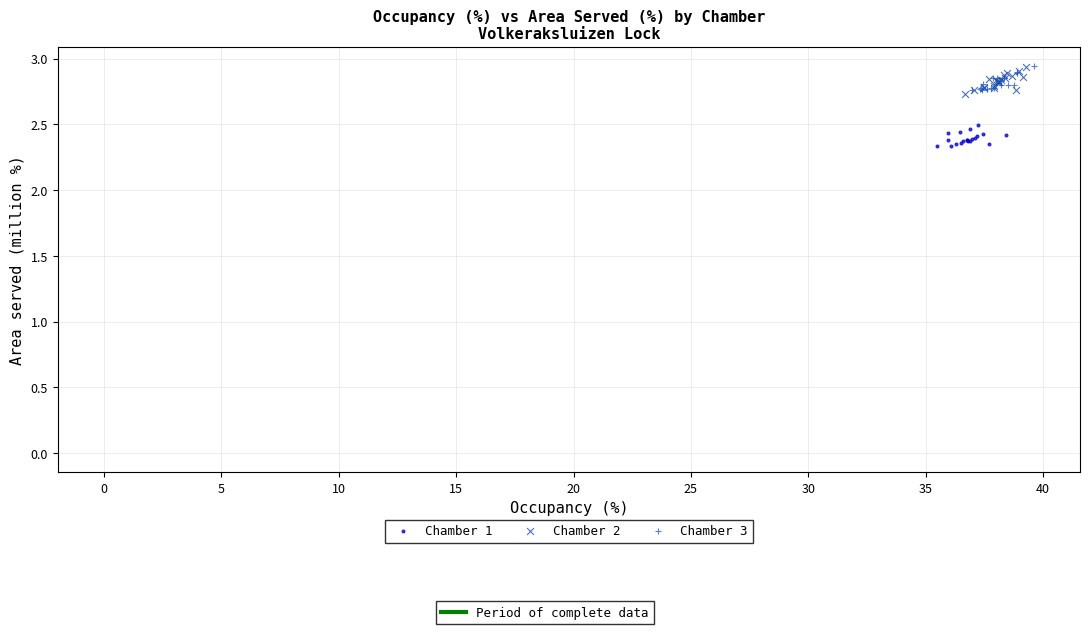

Which series contains the lowest Y value?

Chamber 1